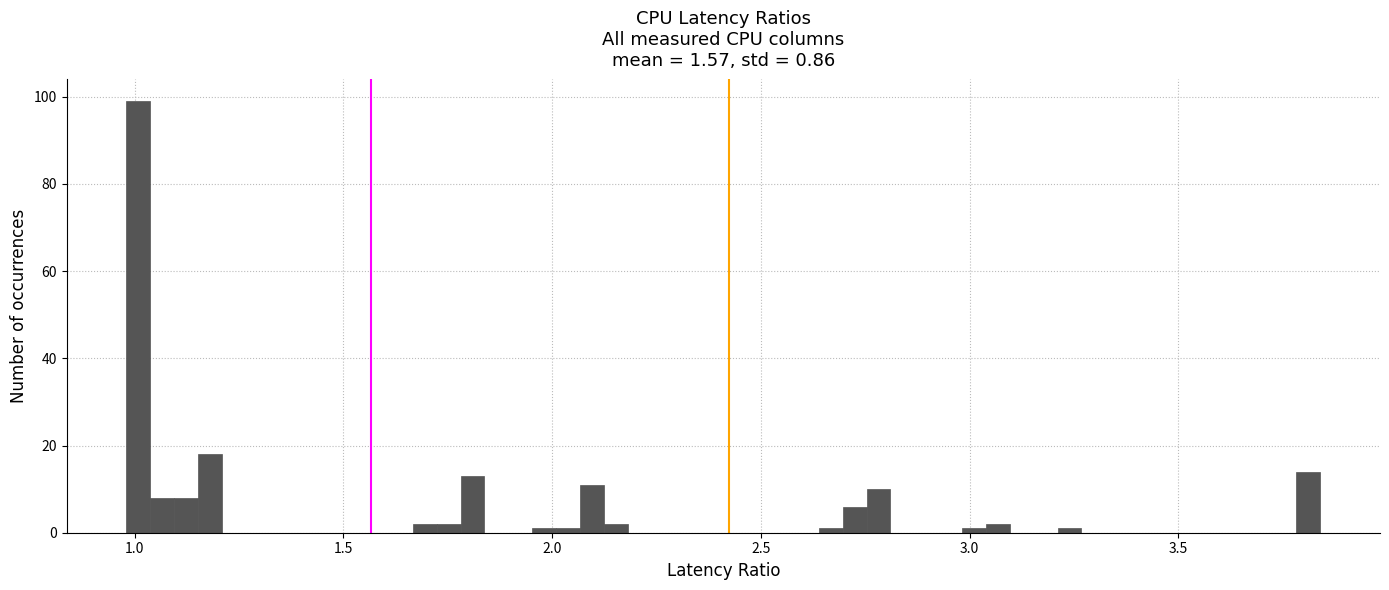

Read against the x-axis, roughly where is the centre of the tallest bar?

1.00